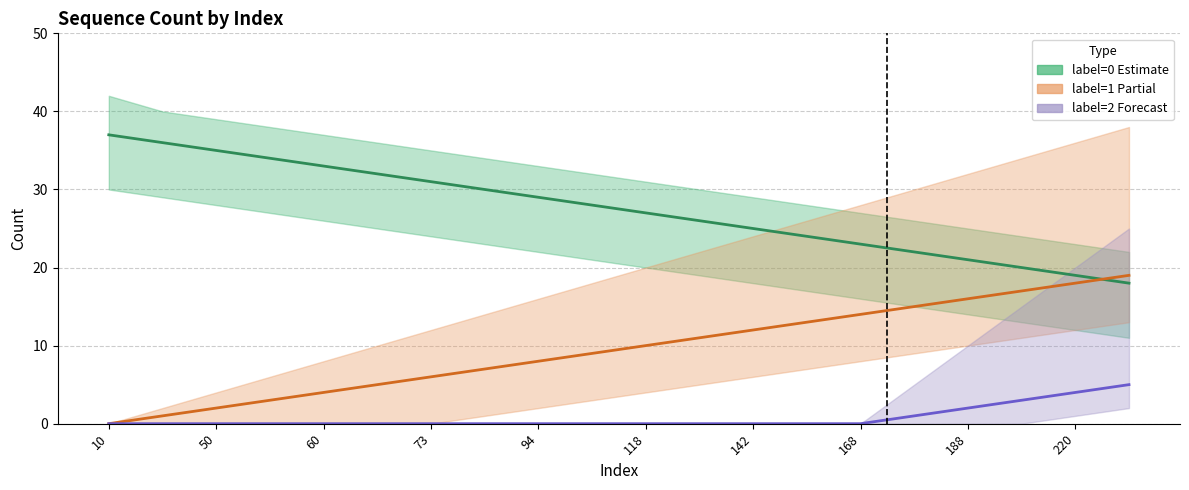

What is the difference between the maximum and second lowest values in the label=0 Estimate series?

18